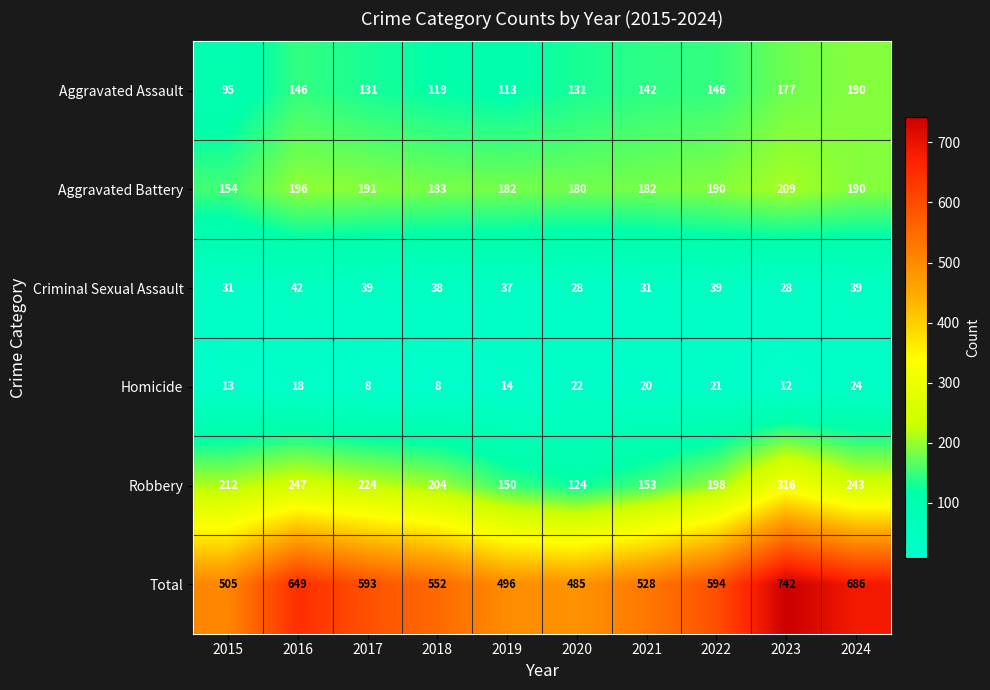

How many categories are shown in the chart?

10